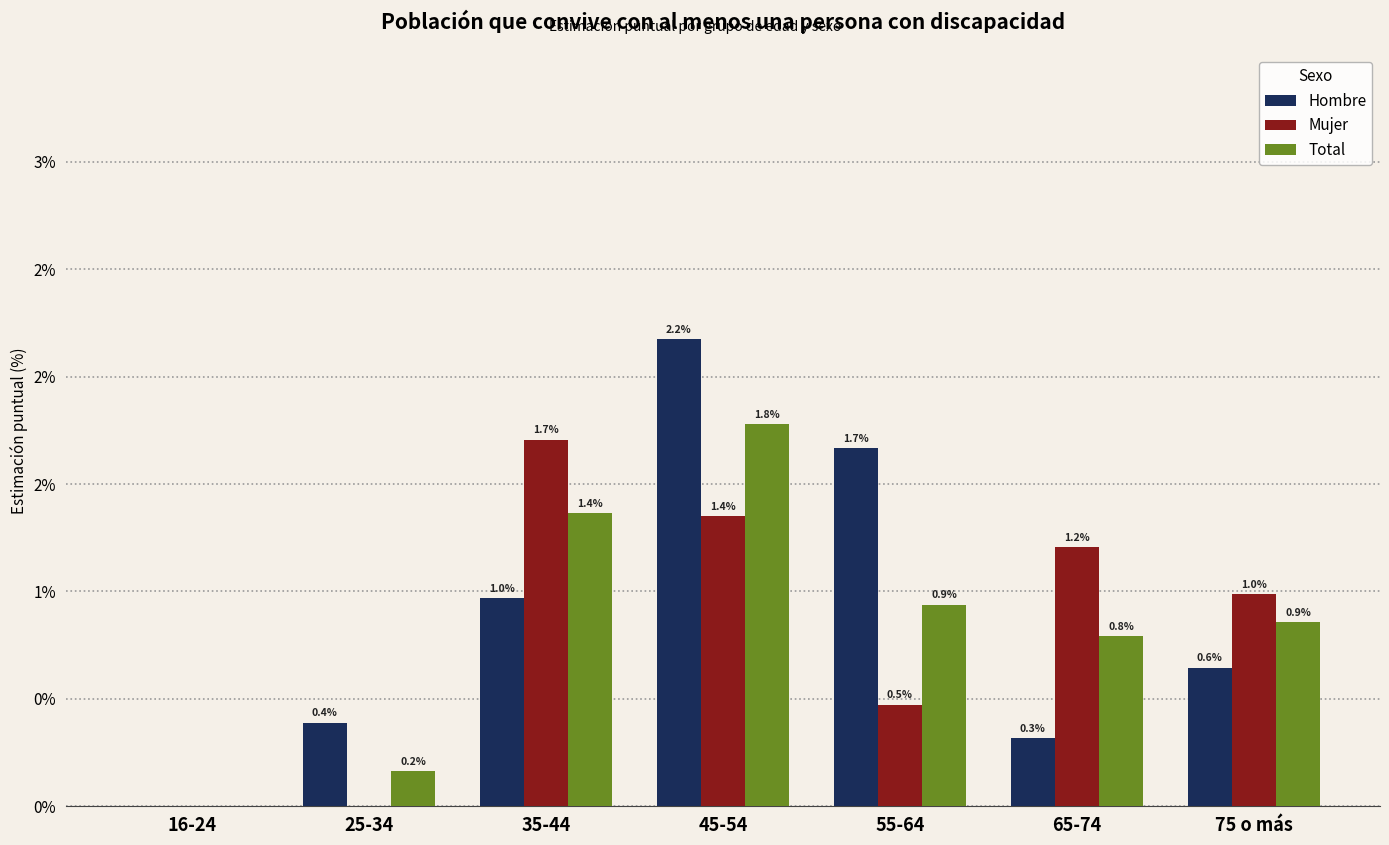

True or false: Total has a value of 0.3 at 55-64.

False